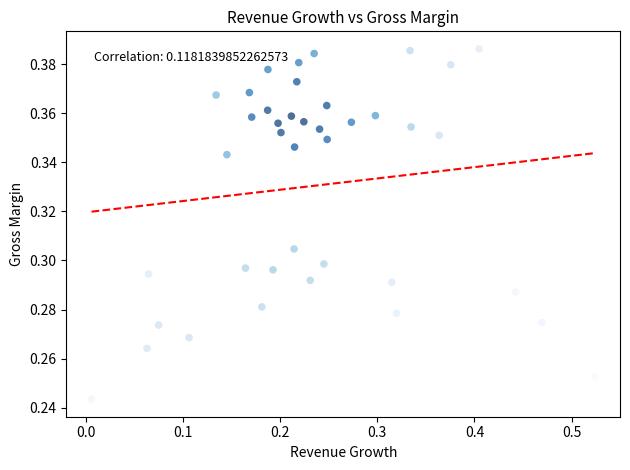

What is the range of X values (max minus min)?

0.5